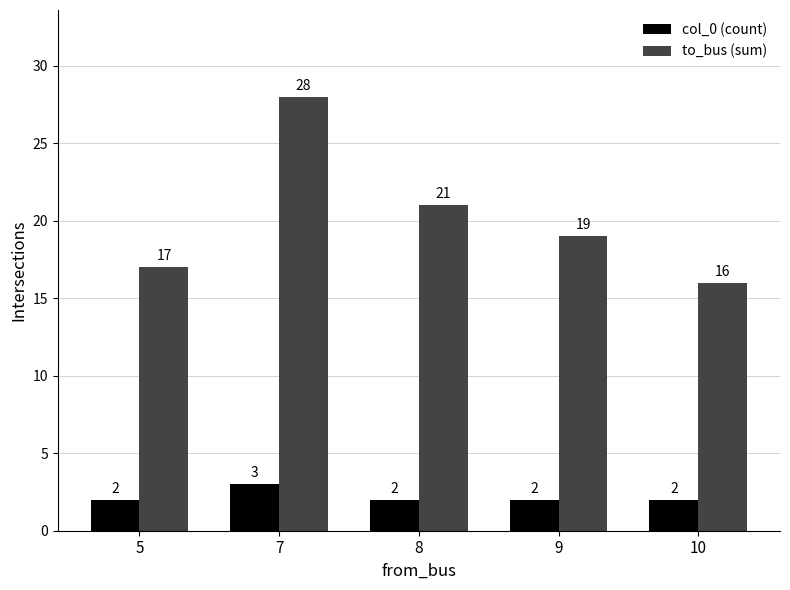

How many bars are there in each group?

2